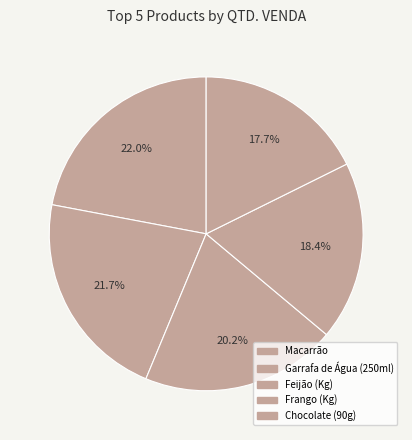

What is the largest slice in the pie chart?

Macarrão